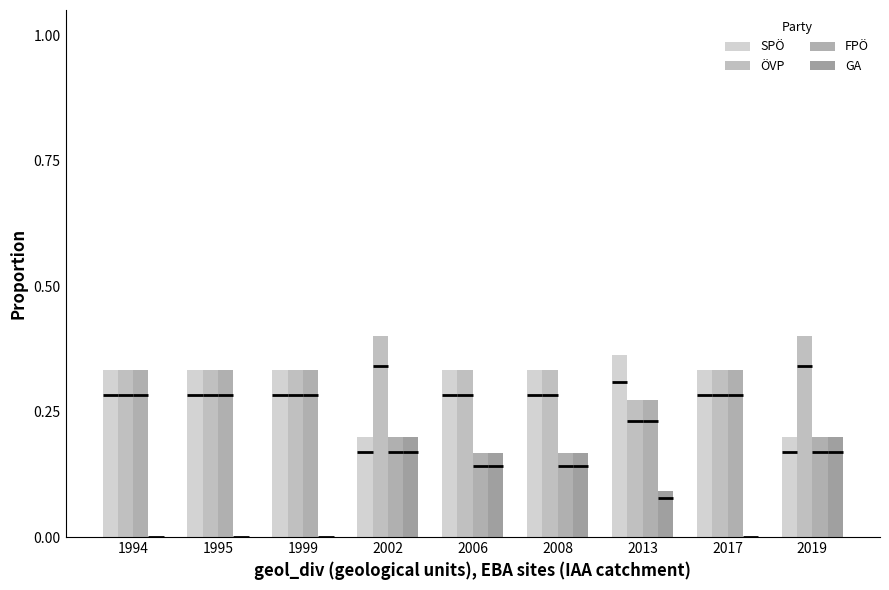

The GA series shows 0.2 at 2019. True or false?

True